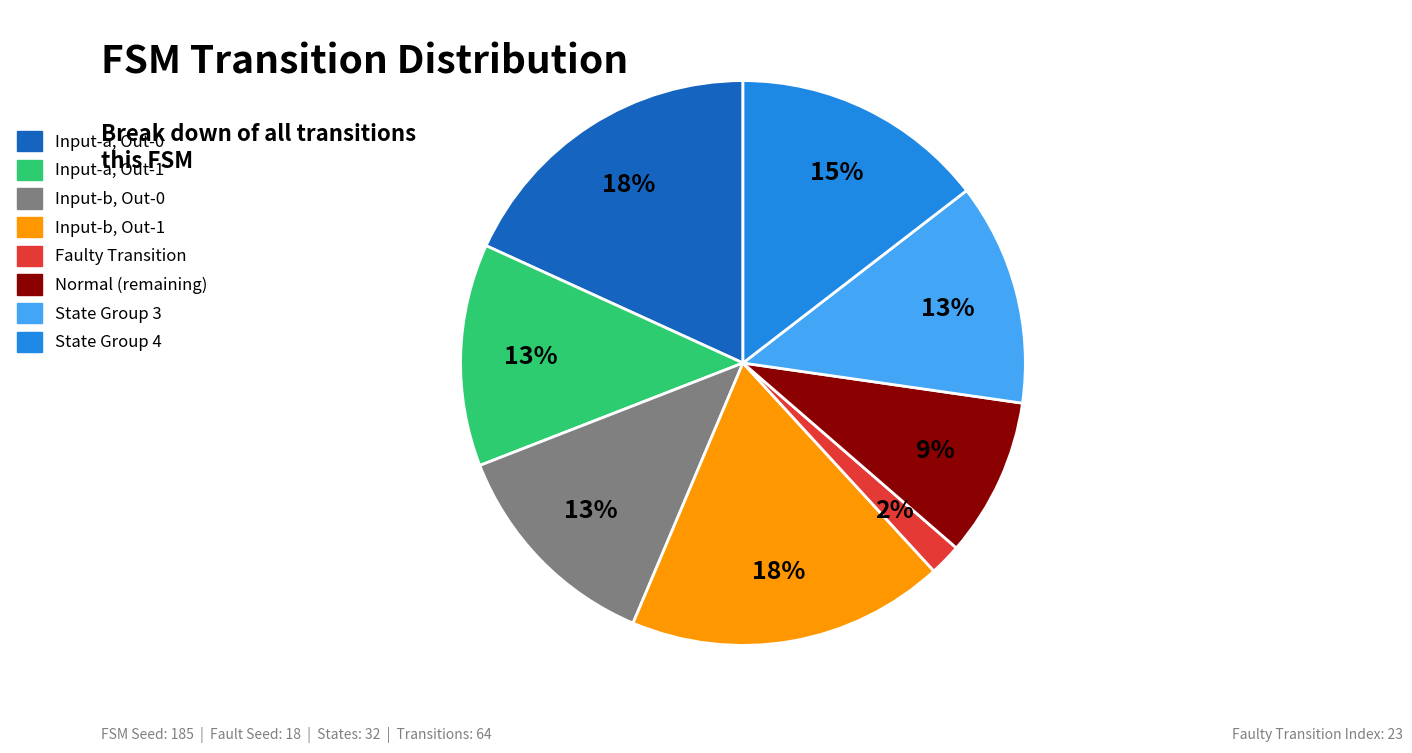

Does any single category account for the majority?

No